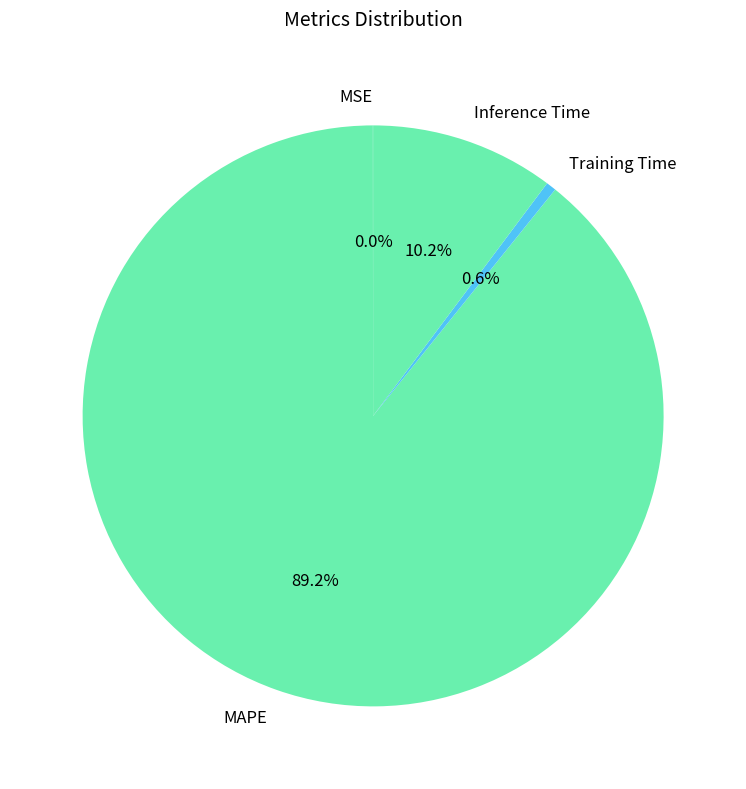

Is MAPE the majority of the pie?

Yes